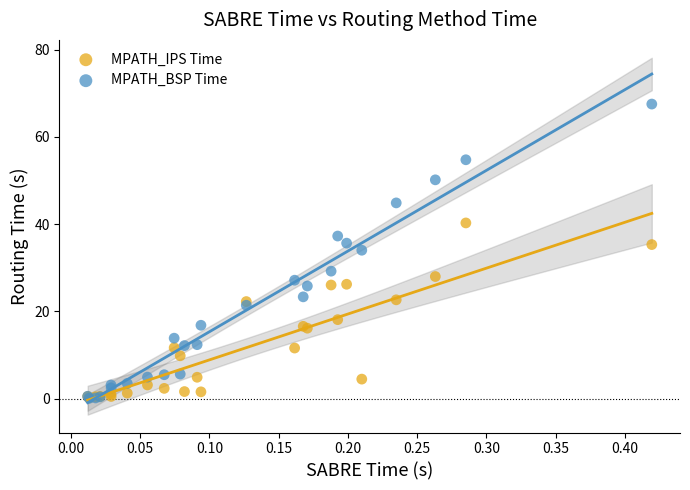

Across all series, what Y value is closest to 33?

34.0